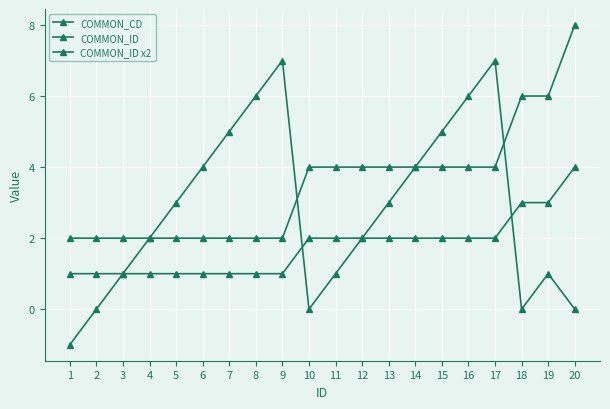

Is this an area chart (filled region under the line)?

No